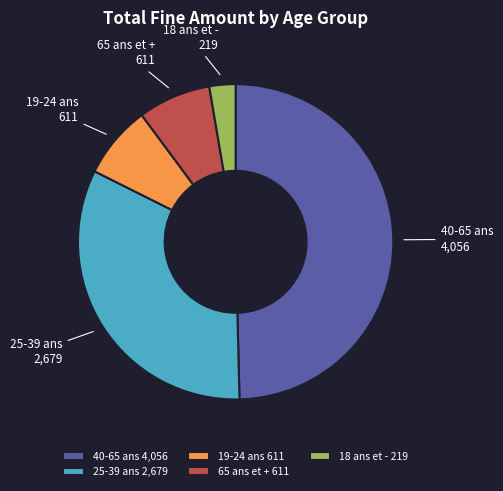

Do 40-65 ans 4,056 and 65 ans et + 611 together represent more than half of the pie?

Yes